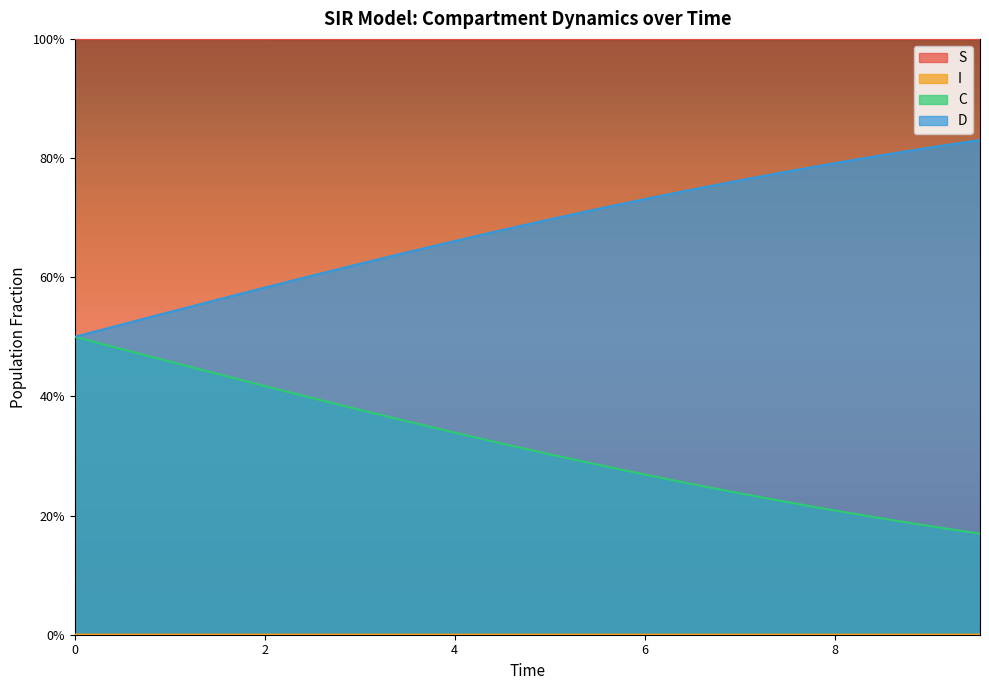

At how many categories does at least one series exceed 0?

20